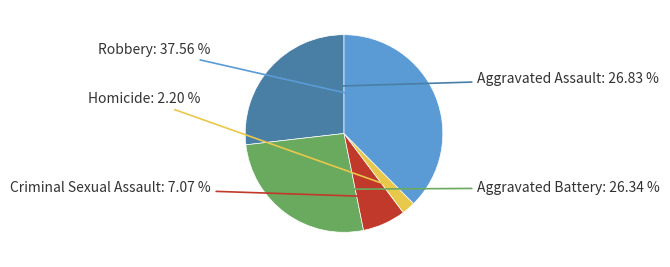

Does any single category account for the majority?

No